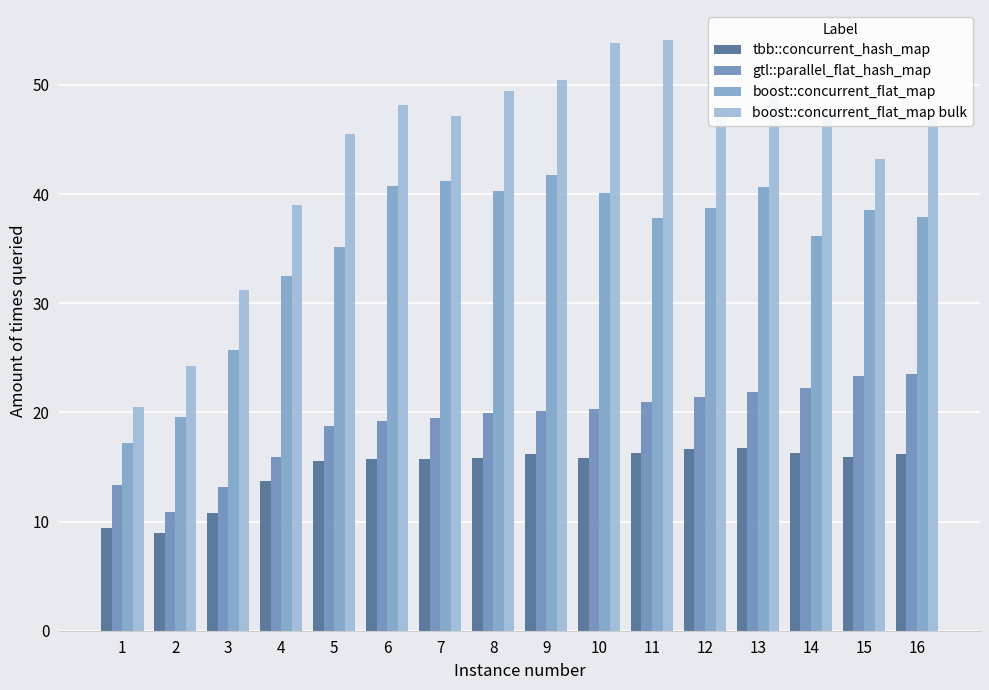

Does the chart contain stacked bars?

No